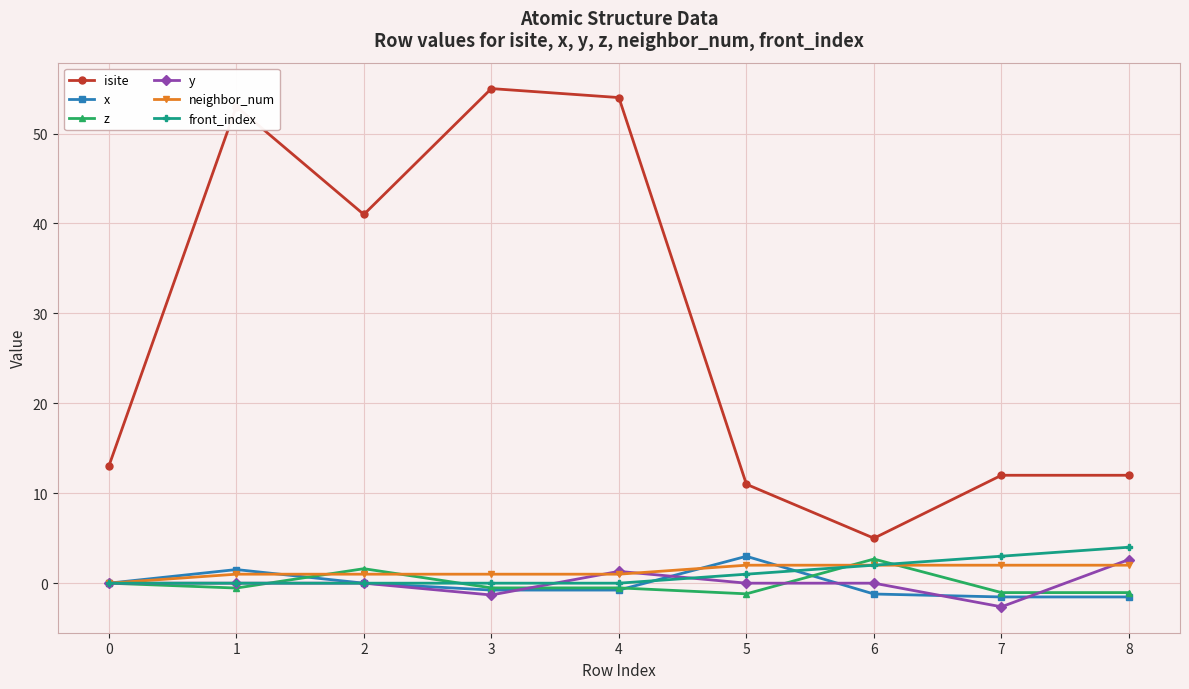

What is the difference between the maximum and minimum values in the z series?

3.9